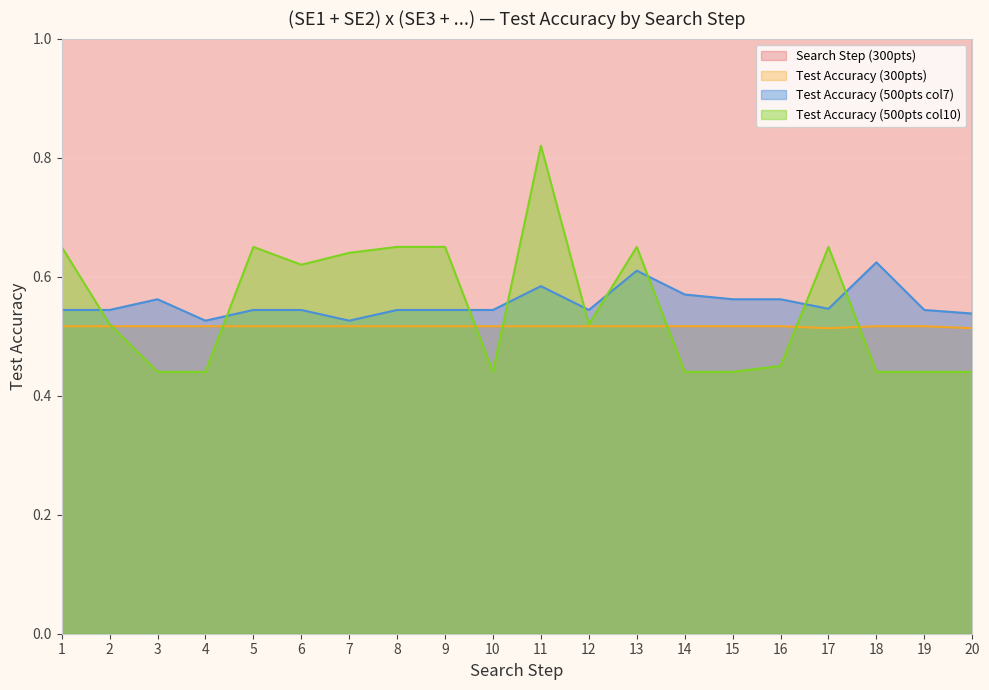

At which category is the sum across all series the highest?

20